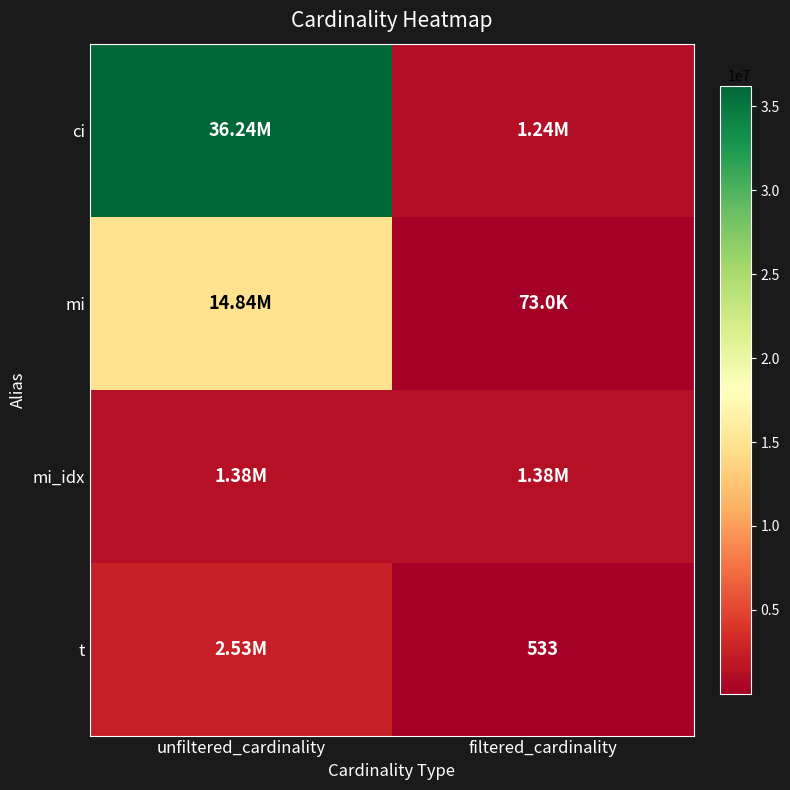

How many data points does each series have?

2